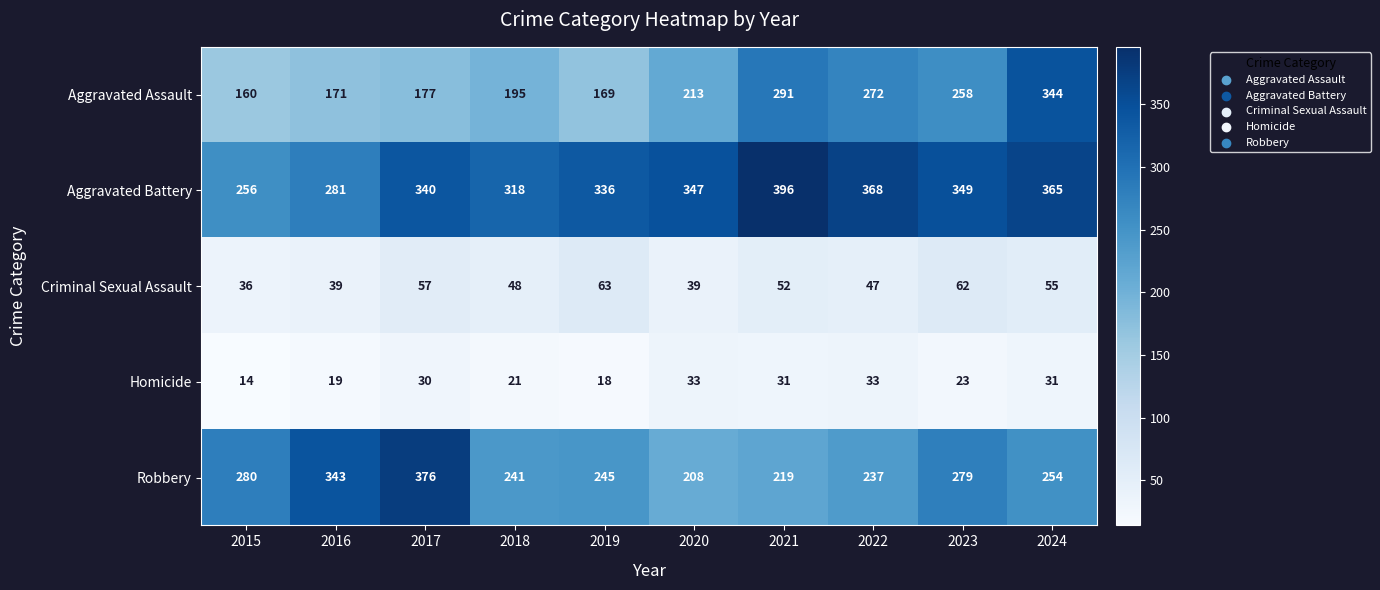

At which label is Aggravated Battery closest to 326?

2018